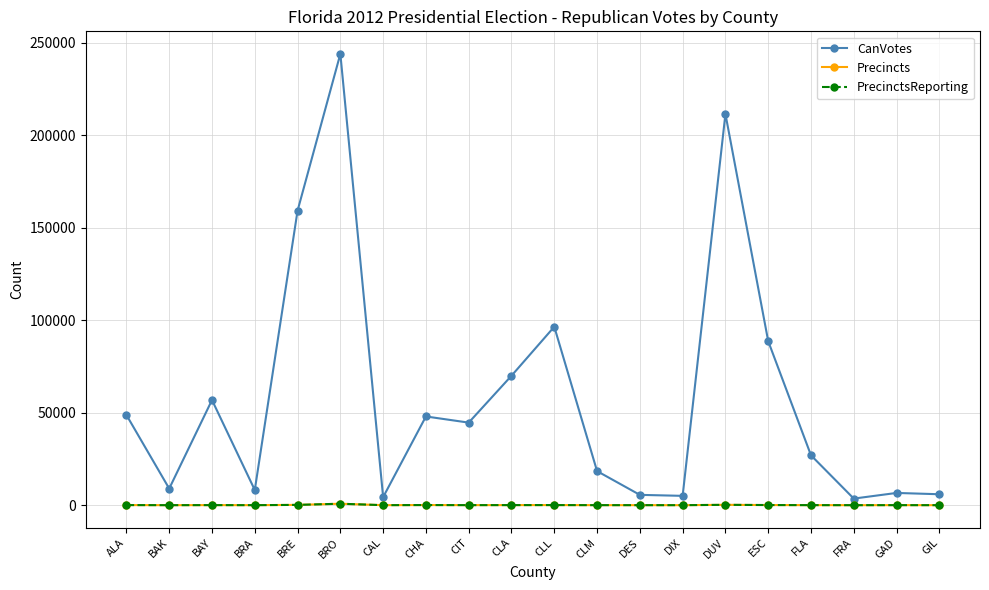

Is this an area chart (filled region under the line)?

No